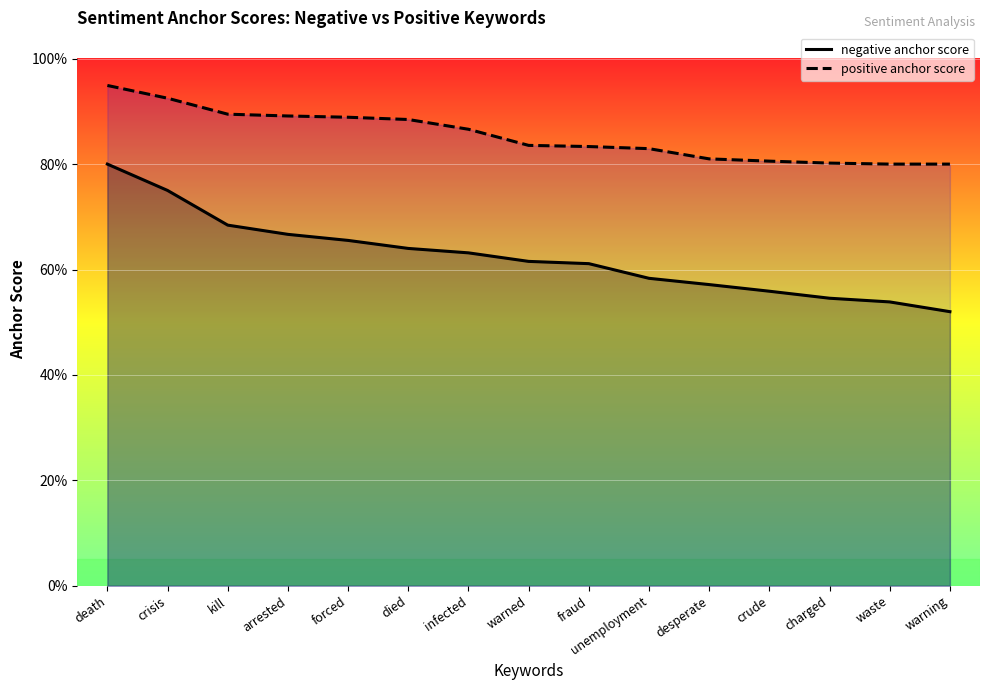

Rank the series at desperate from lowest to highest value.

negative anchor score, positive anchor score